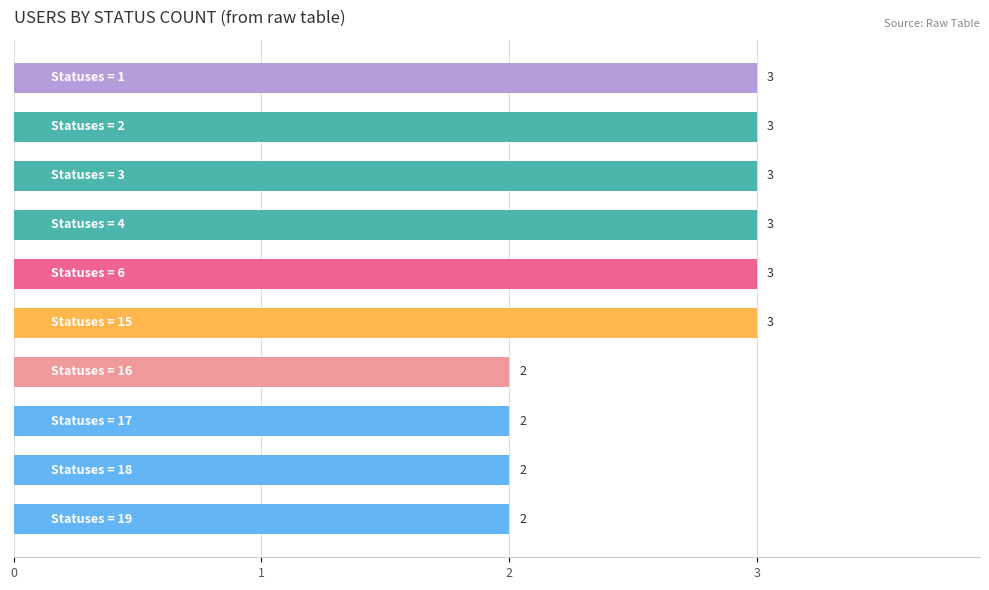

What is the average value?

3